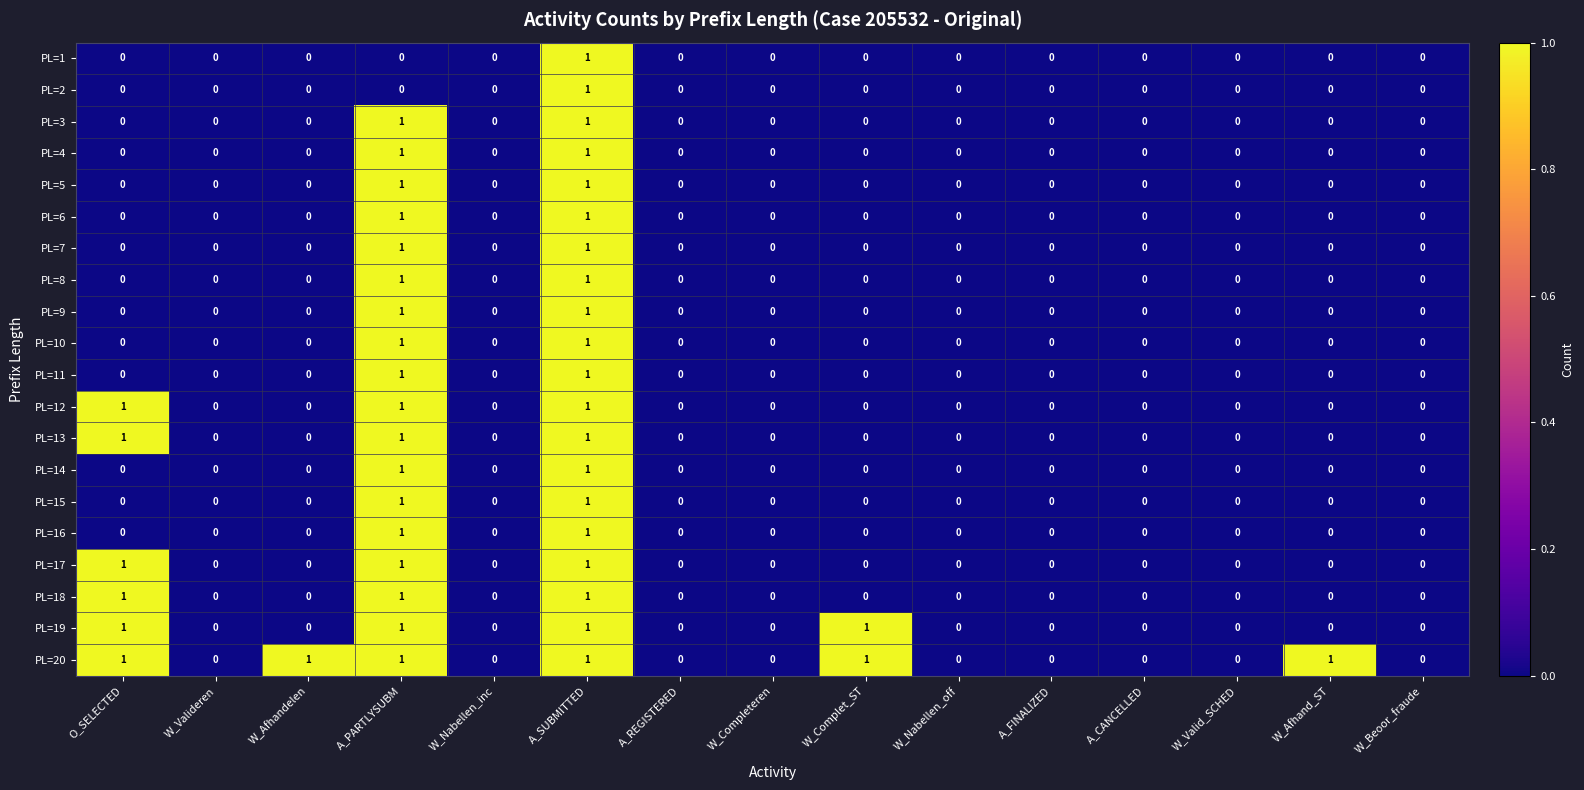

The value of PL=15 at W_Afhand_ST is 0. True or false?

True